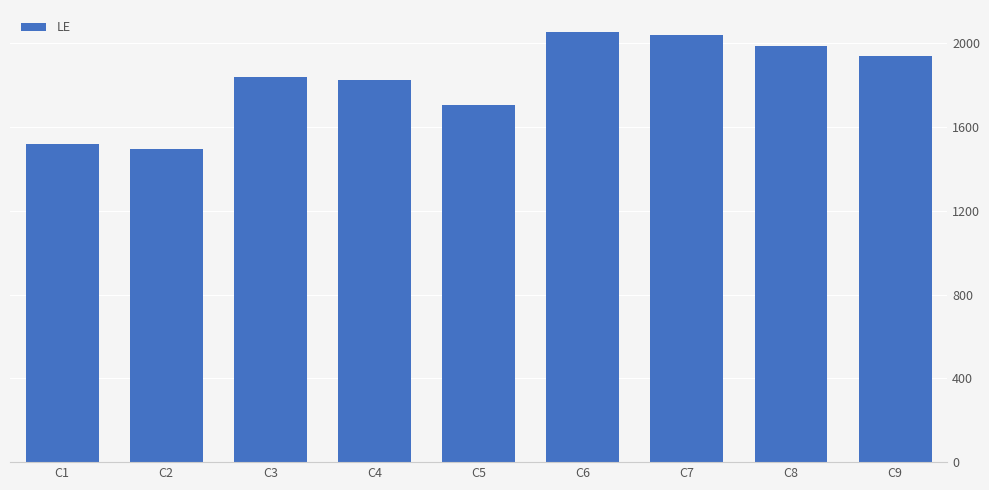

What is the value of the 7th bar from the left?

2037